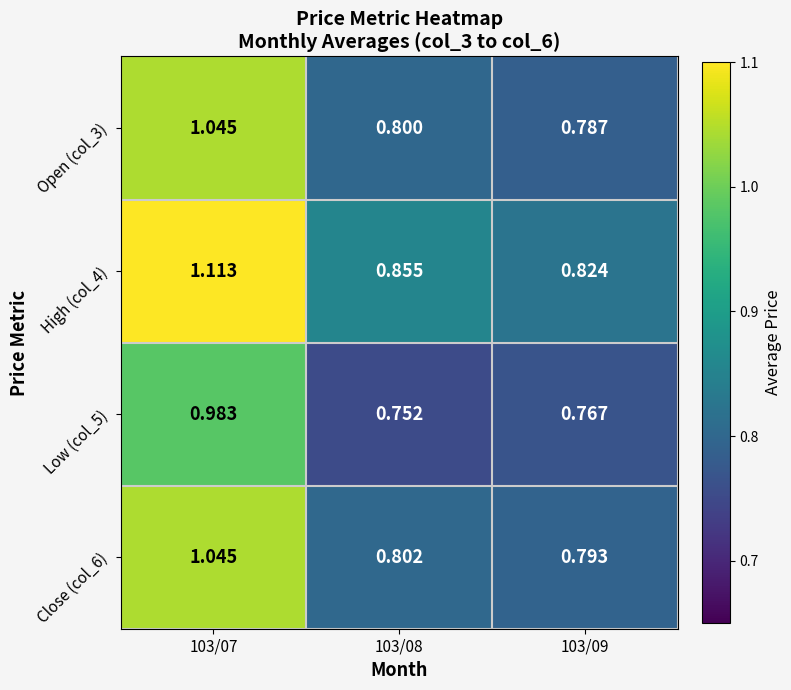

How many series are shown in this chart?

4